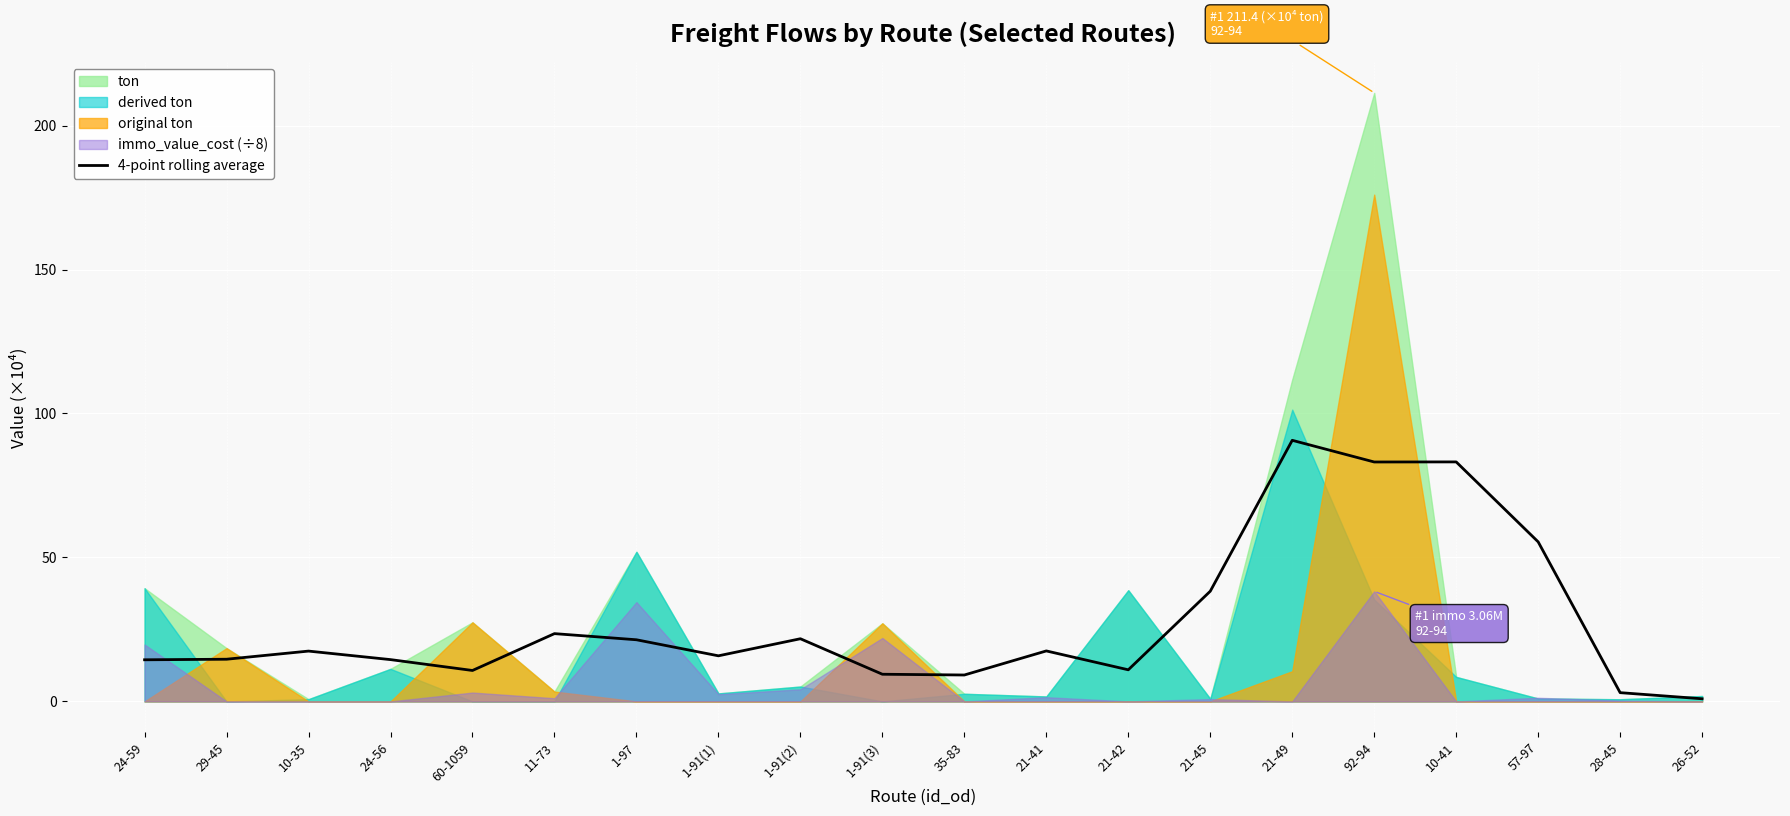

List the labels in order of value, smallest first.

26-52, 28-45, 35-83, 1-91(3), 60-1059, 21-42, 24-59, 24-56, 29-45, 1-91(1), 10-35, 21-41, 1-97, 1-91(2), 11-73, 21-45, 57-97, 92-94, 10-41, 21-49